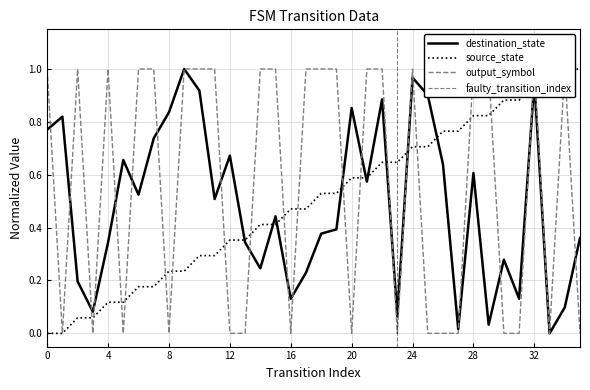

True or false: destination_state has a value of 0.8 at 11.

False